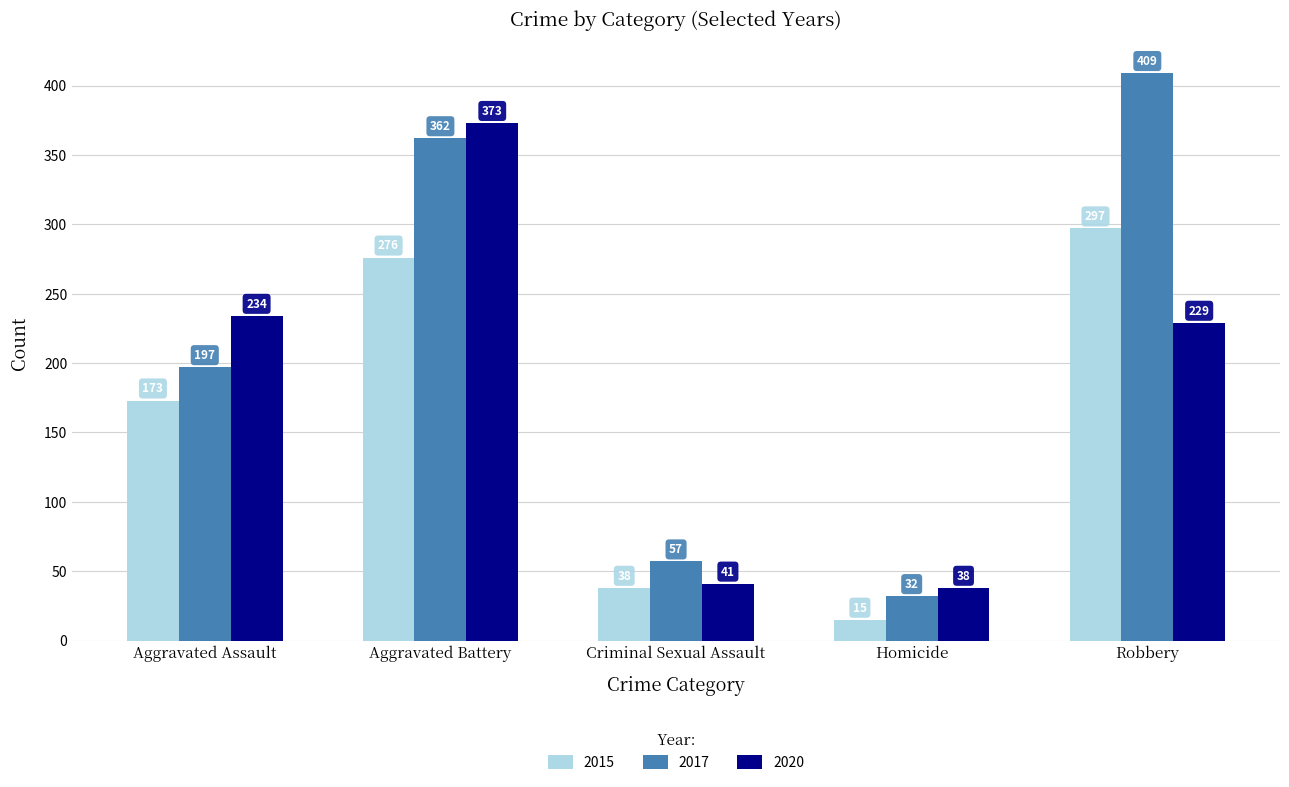

What is the difference between the 2017 values at Robbery and Homicide?

377